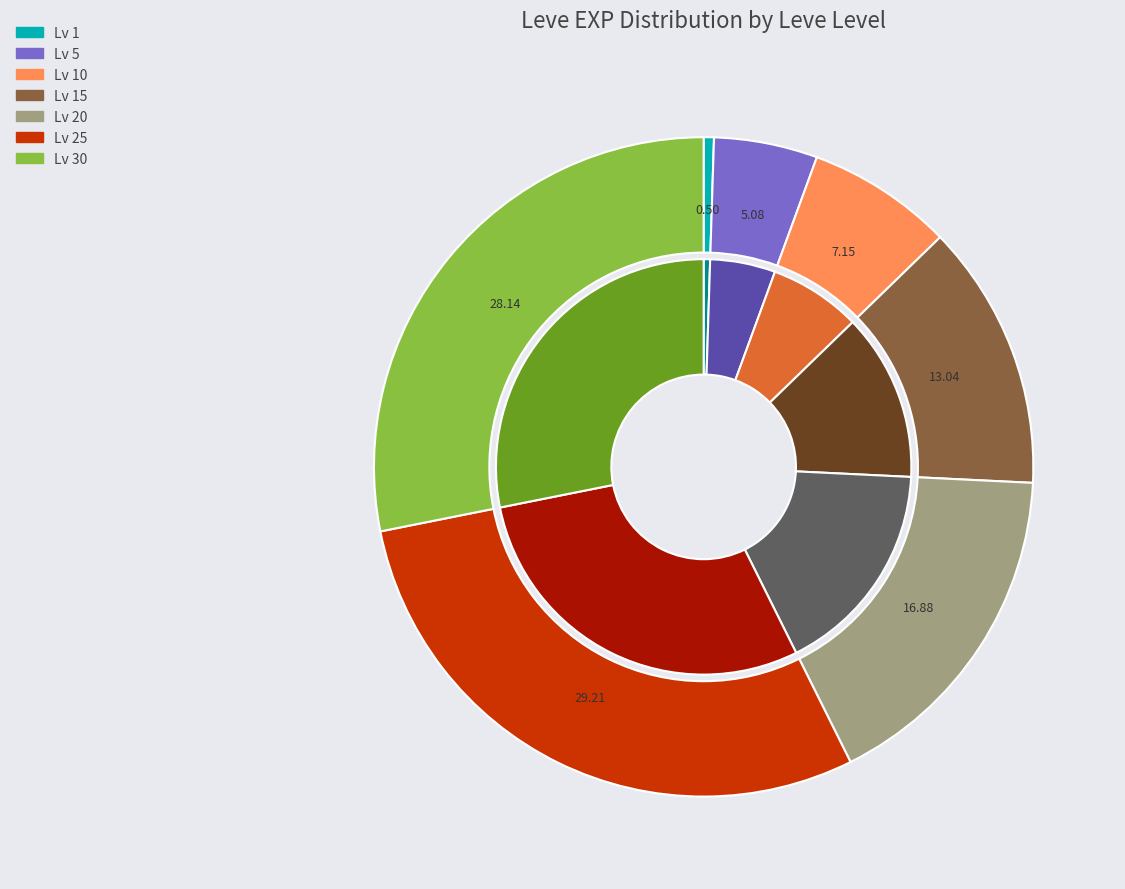

Is 6 the majority of the pie?

No